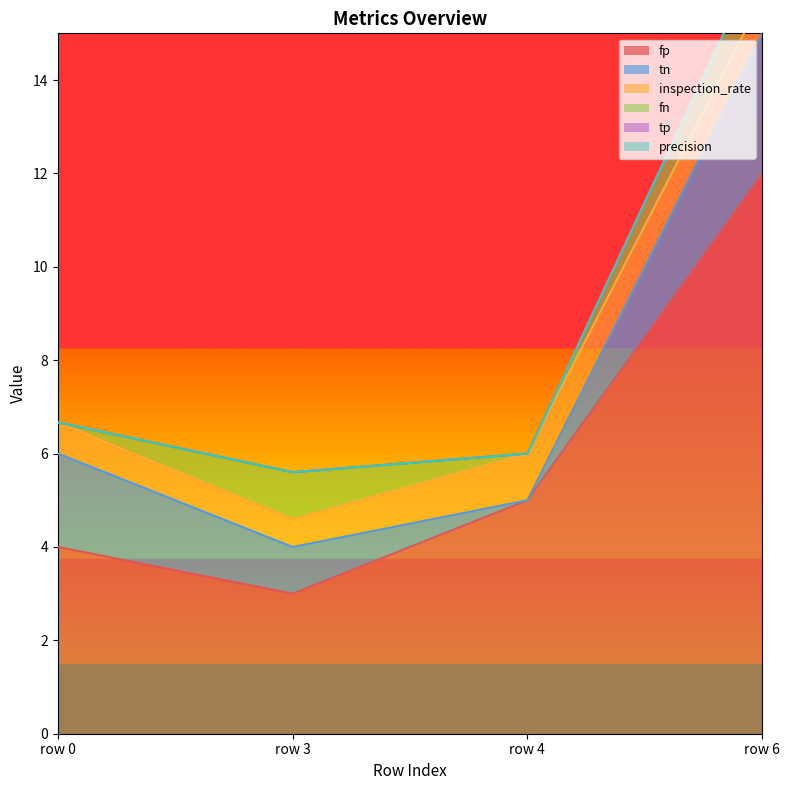

True or false: precision and tp intersect in this chart.

False